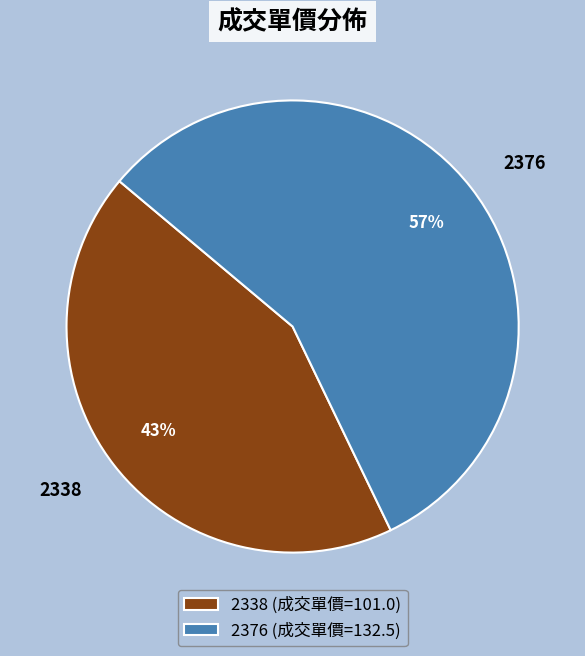

What percentage is the 2338 slice, to the nearest percent?

43%